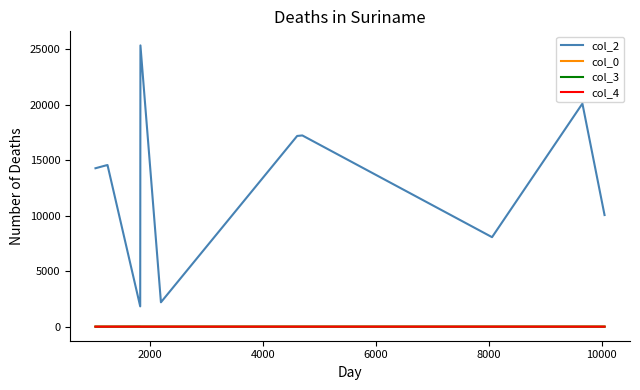

Which series has the largest range (max minus min)?

col_2